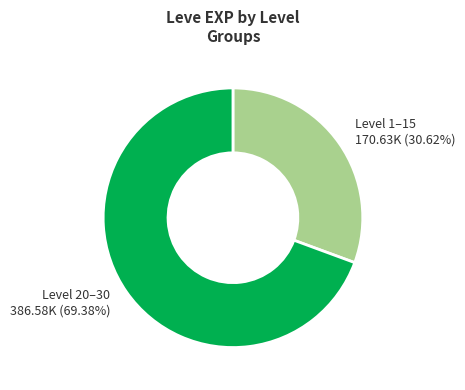

Which slice is the smallest?

Level 1–15